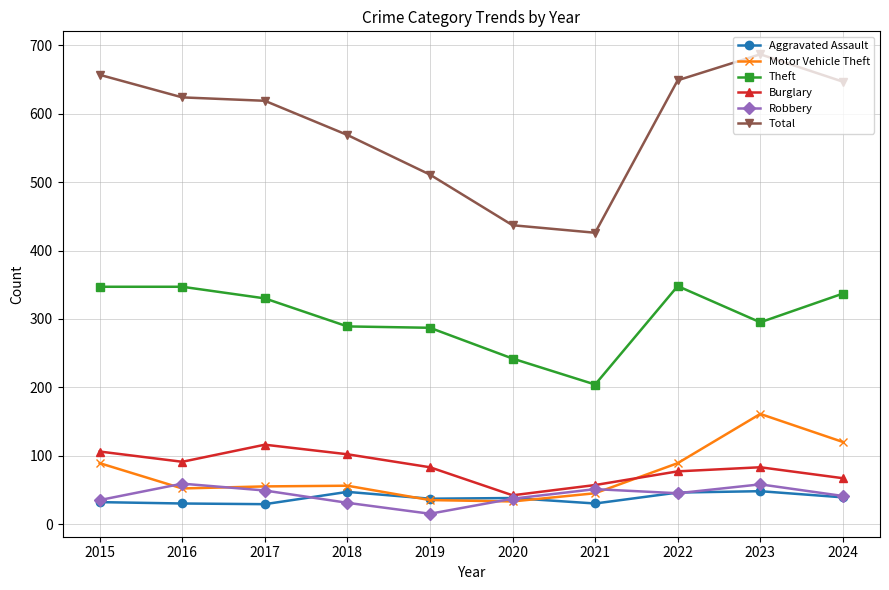

What is the difference between the second highest and second lowest values in the Total series?

220